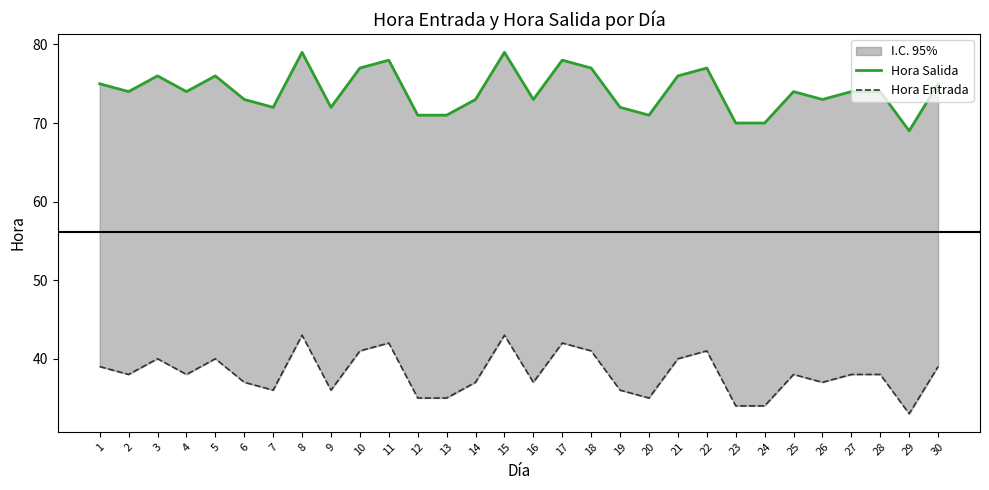

True or false: Hora Entrada and Hora Salida intersect in this chart.

False